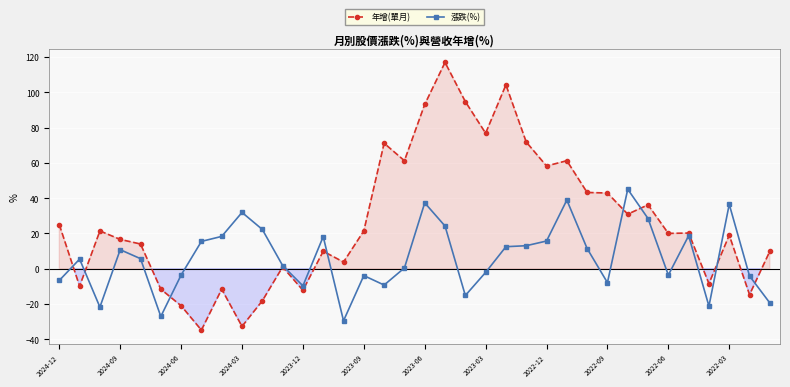

How many values in the 漲跌(%) series are below 5?

17